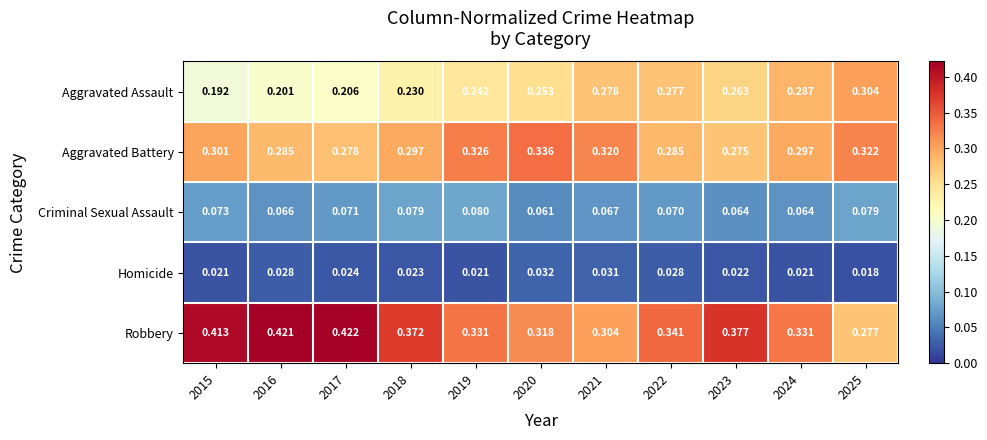

Which series changed the most between 2024 and 2025?

Robbery